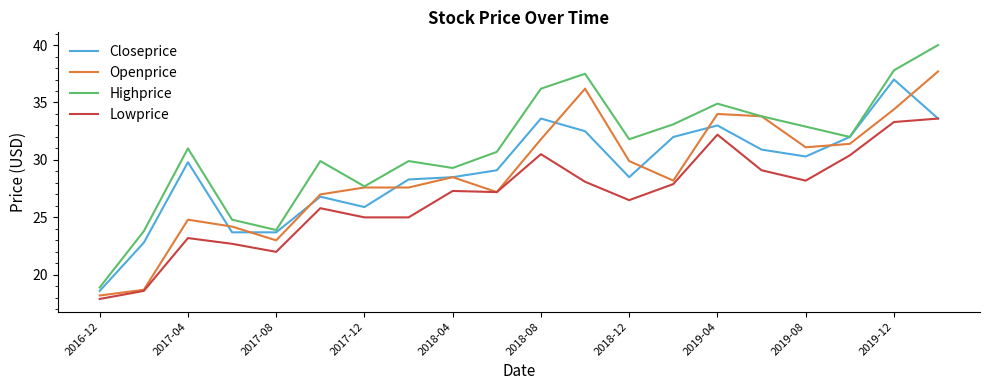

Which series has the widest spread of values?

Highprice